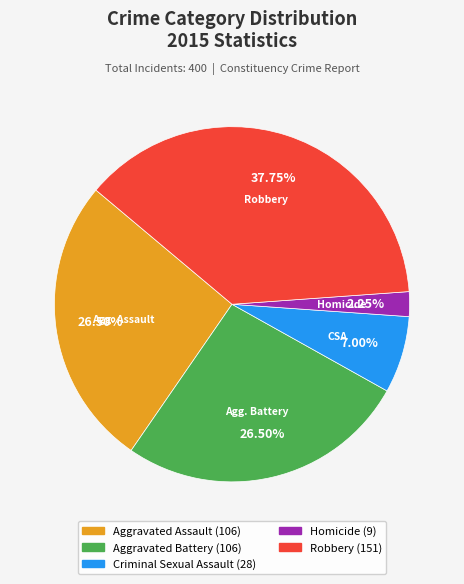

Approximately how many times larger is the value at Criminal Sexual Assault compared to Homicide?

3.1